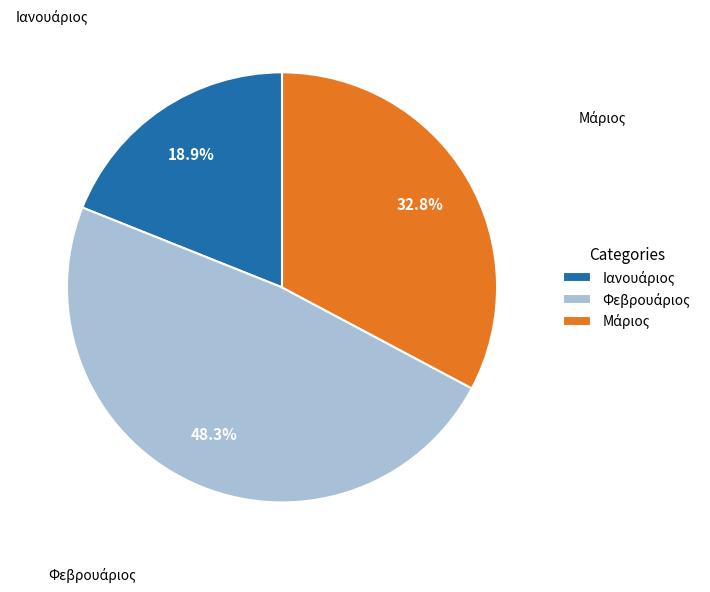

Is there a majority slice in this chart?

No